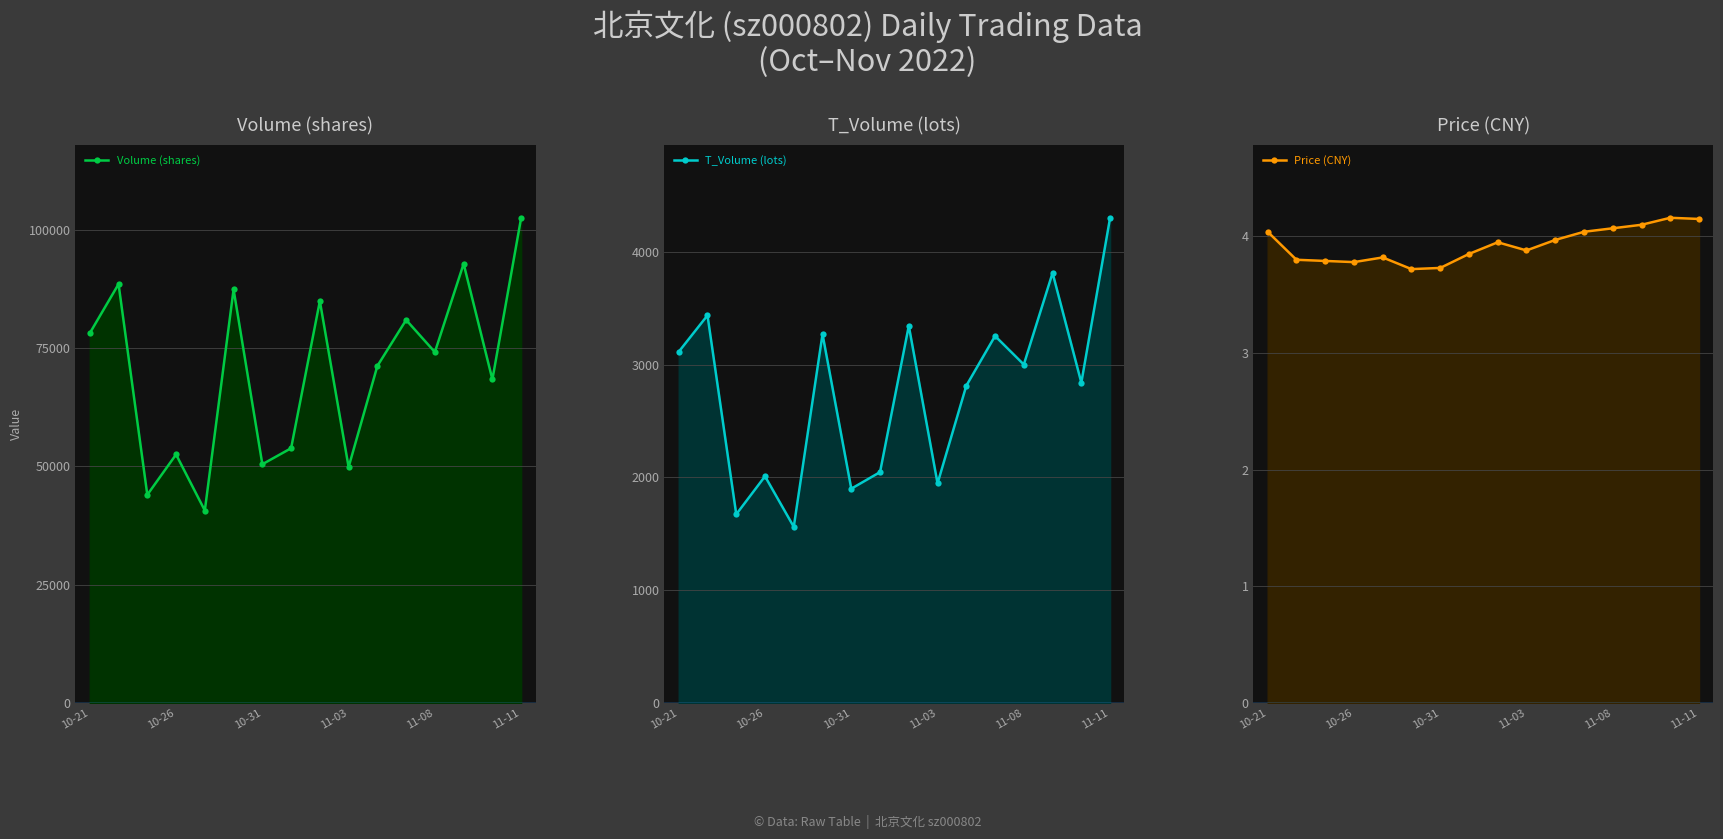

What is the difference between the maximum and minimum values in the Price (CNY) series?

0.4